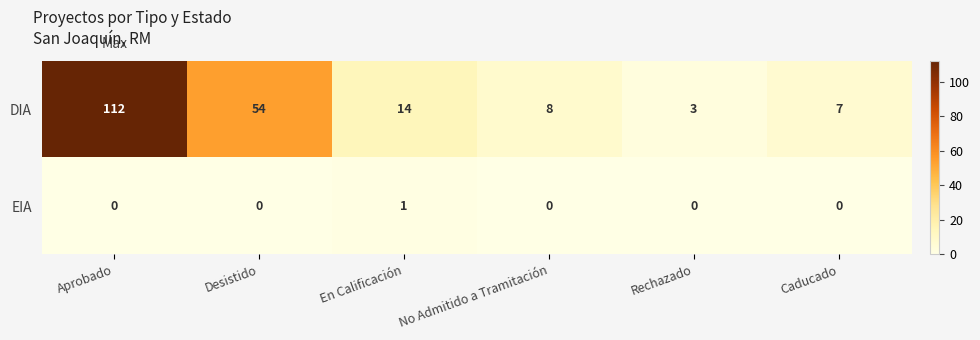

Rank the series by their maximum value, from lowest to highest.

EIA, DIA